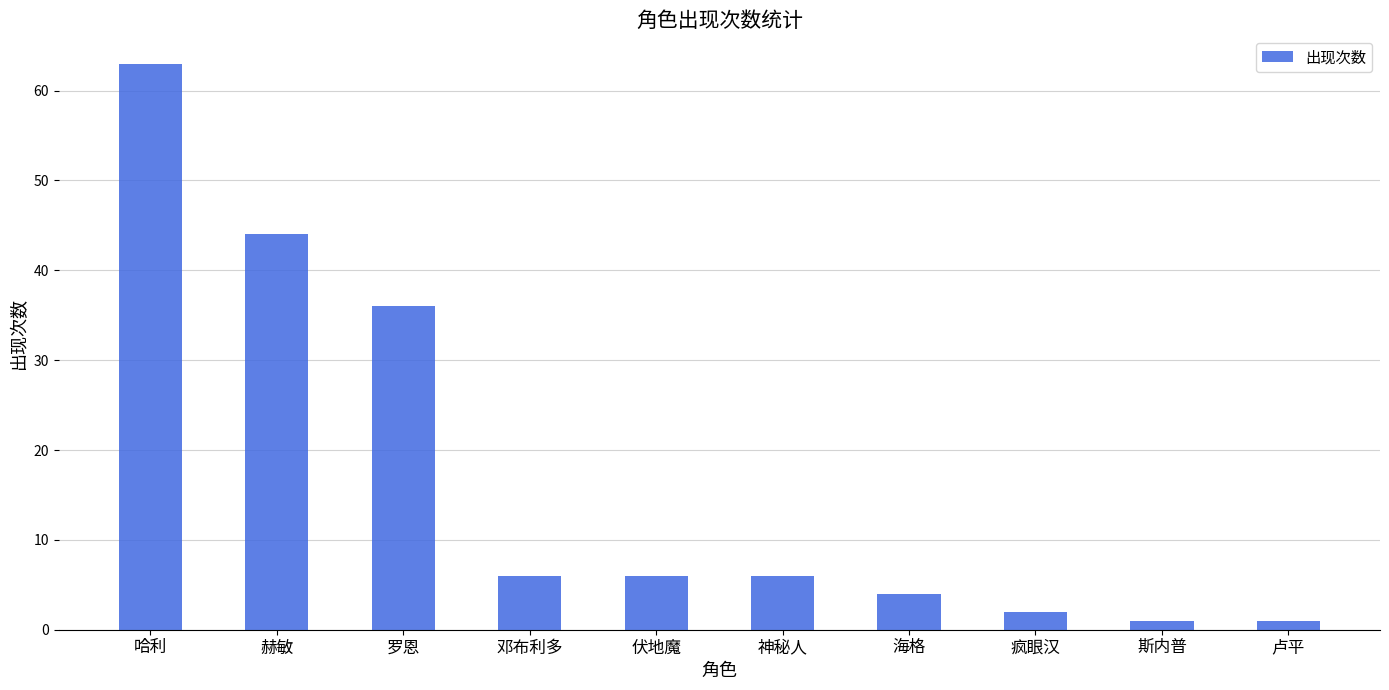

What is the label of the 9th bar from the left?

斯内普